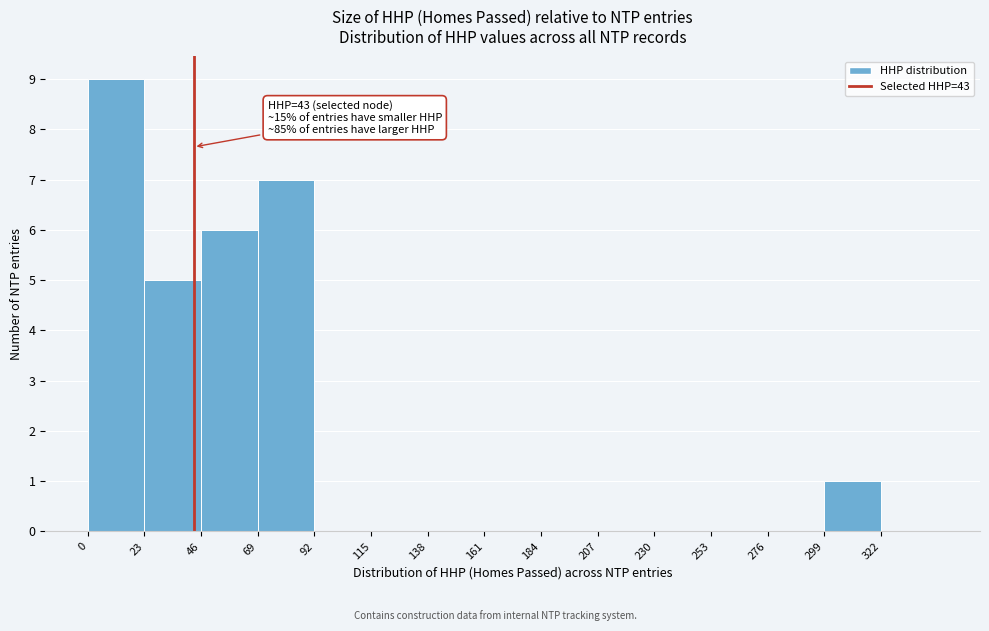

Which range on the x-axis has the tallest bar?

0 to 23